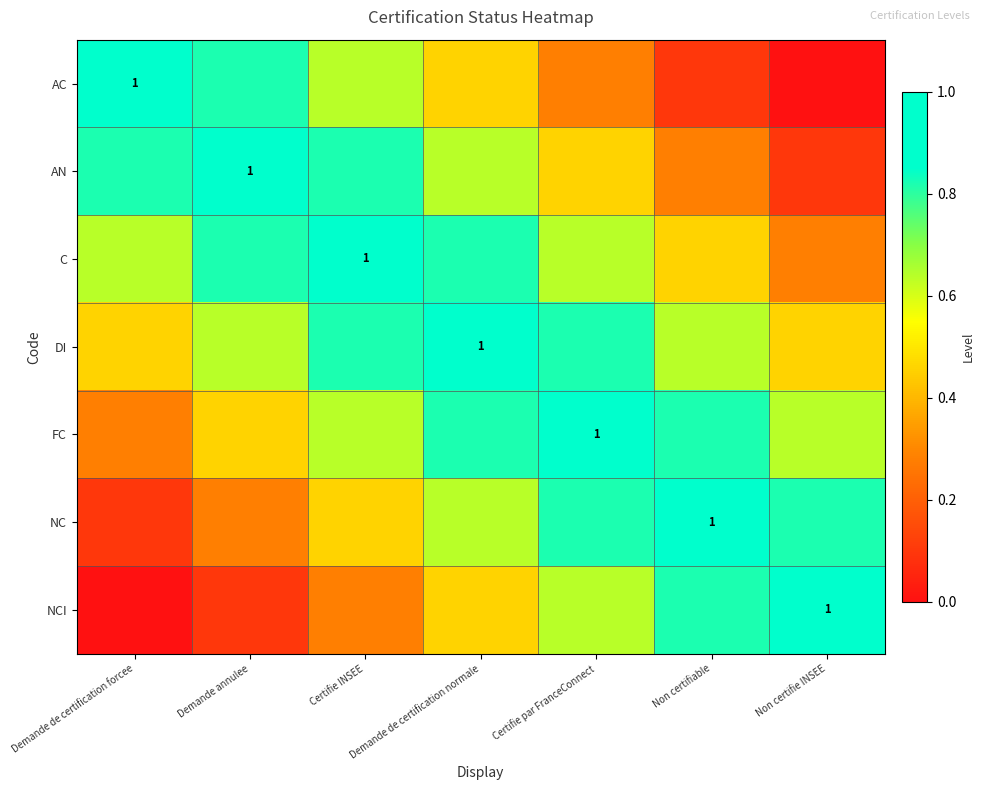

Between Non certifie INSEE and Certifie par FranceConnect, which is larger?

Certifie par FranceConnect